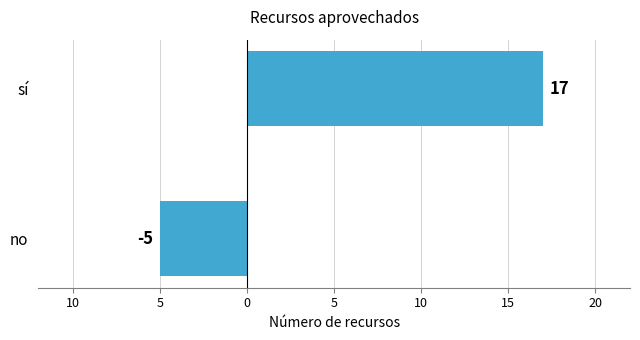

Are the bars horizontal?

Yes